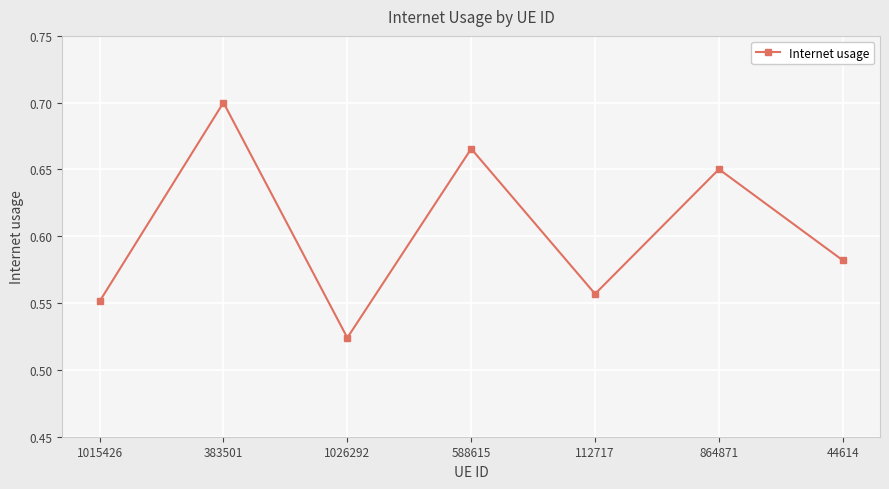

Which category has the lowest value across all series?

1026292